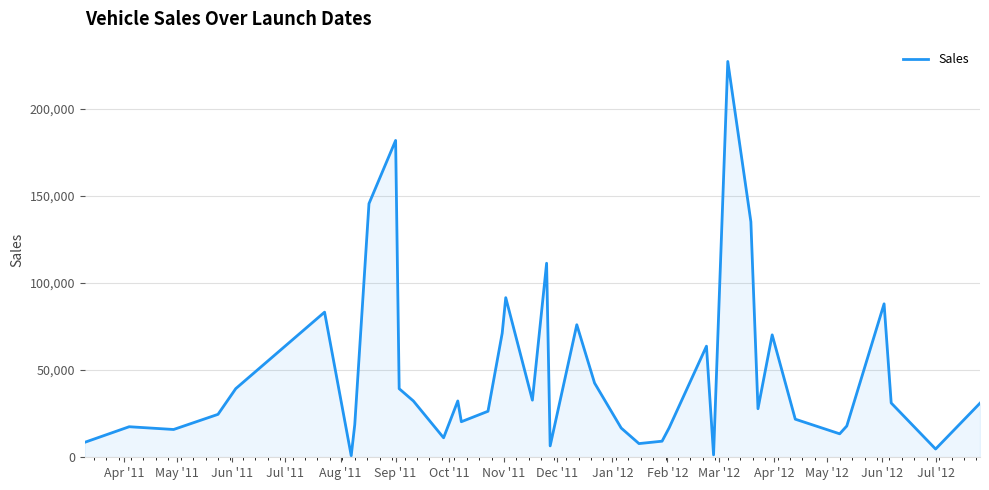

What is the difference between the maximum and minimum values?

226145